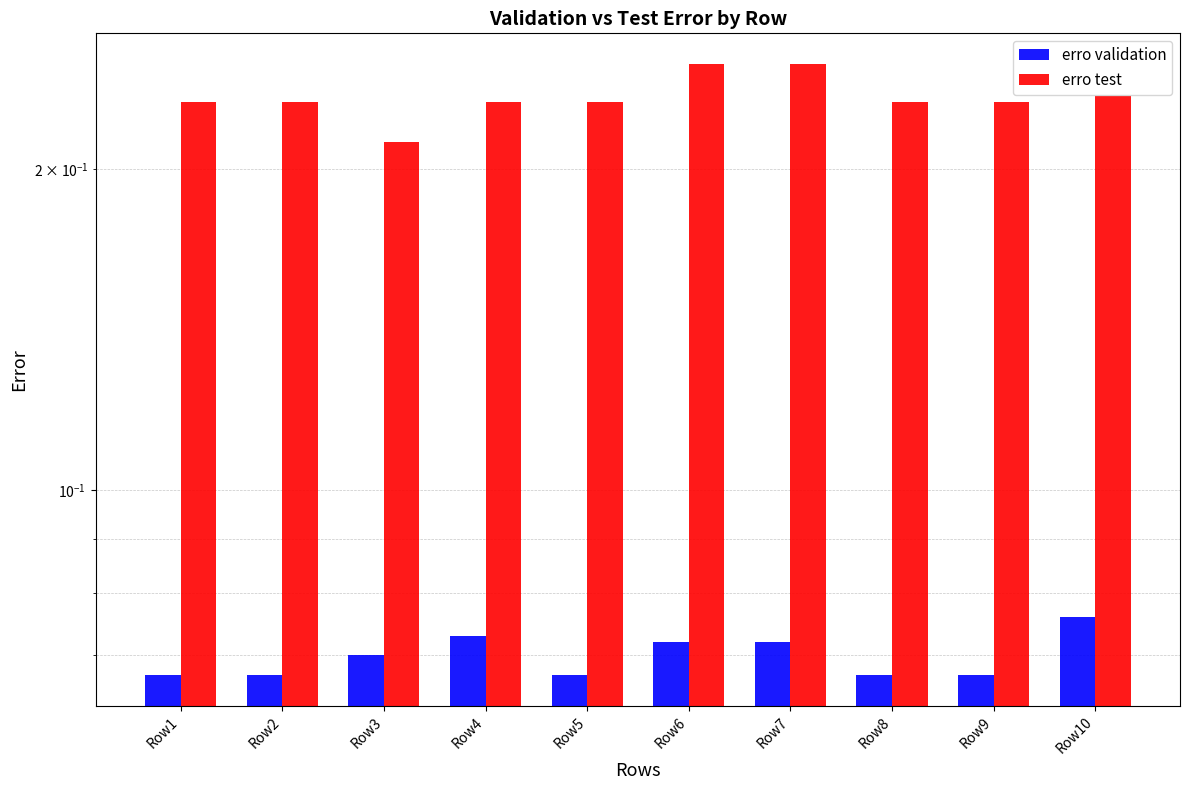

How many groups of bars are there?

10